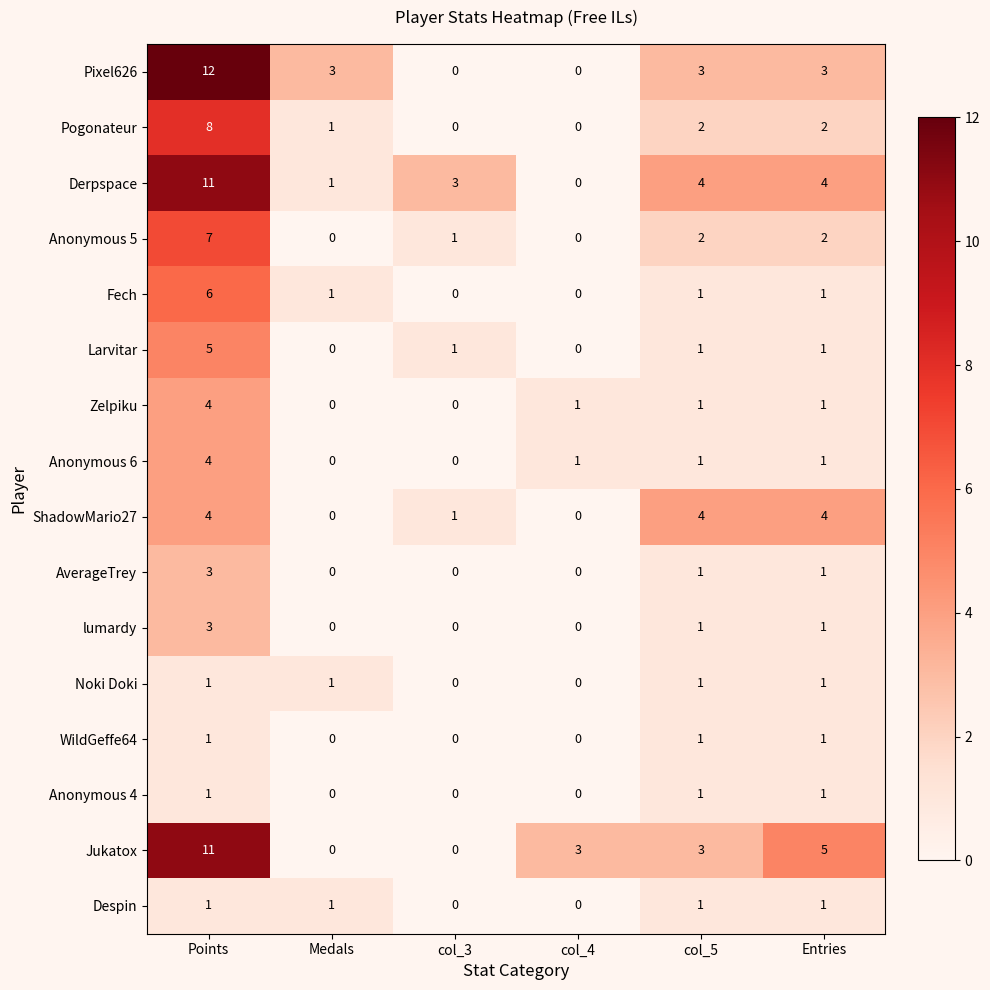

How many values in Derpspace are above zero?

5